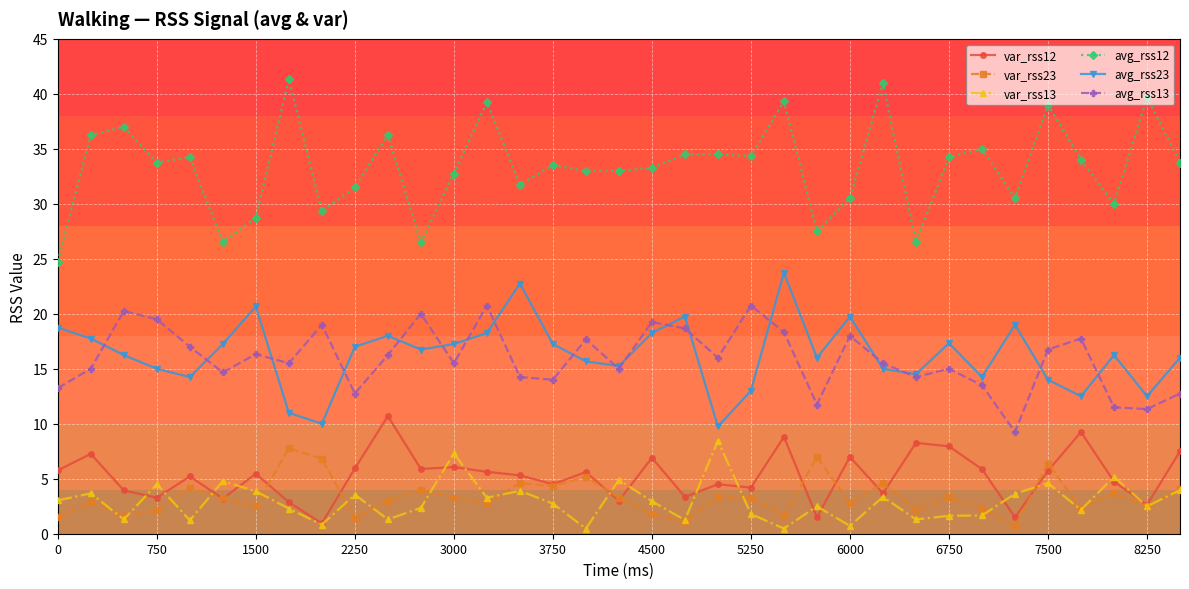

Which series has the largest total across all categories?

avg_rss12